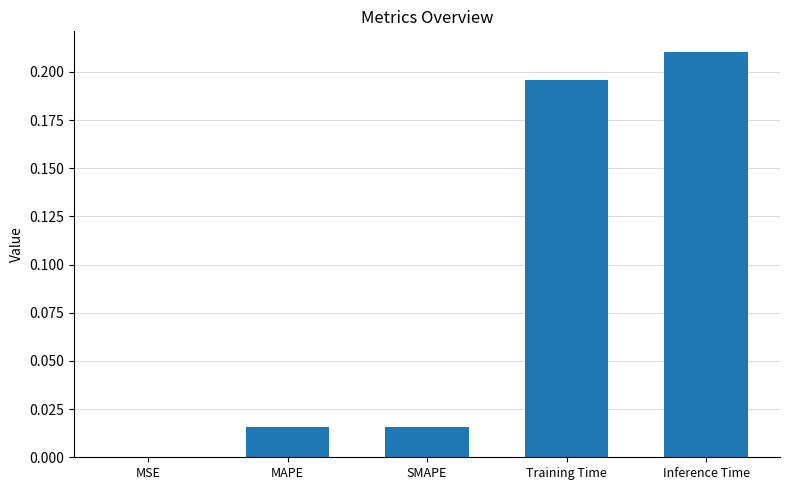

At which label is the value closest to 0?

MSE